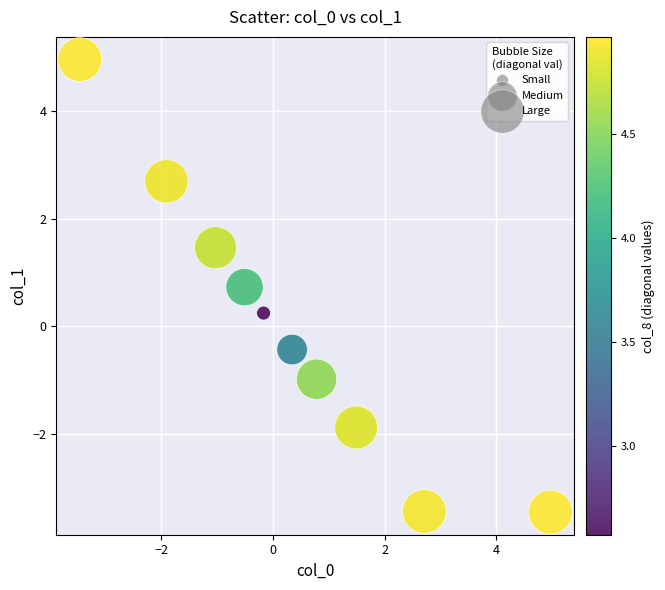

What is the range of X values (max minus min)?

8.4